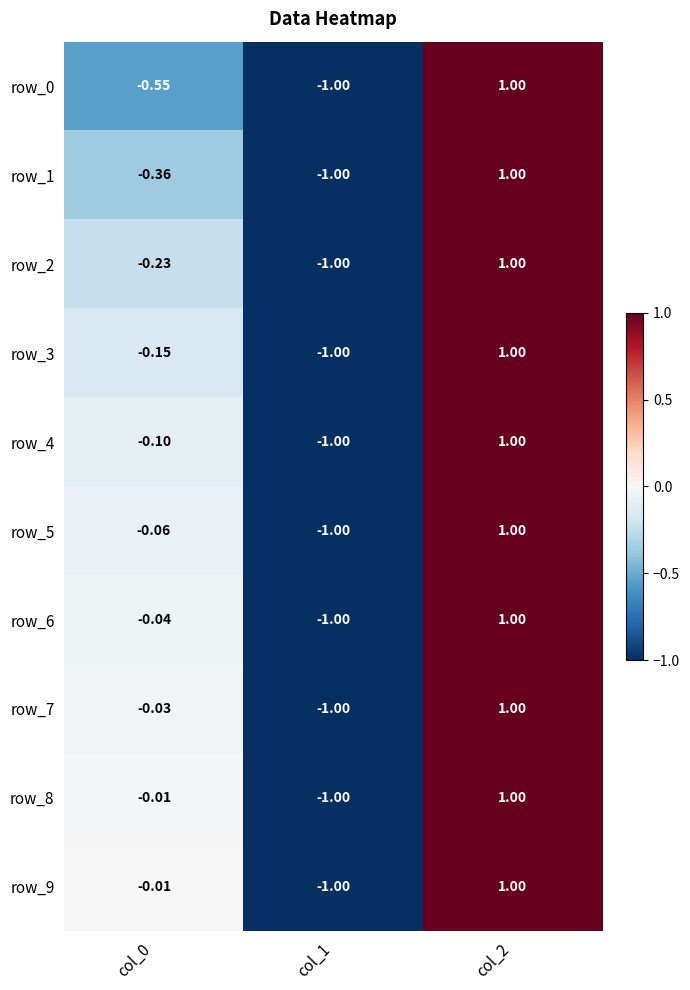

How many values in the row_3 series exceed 0?

1